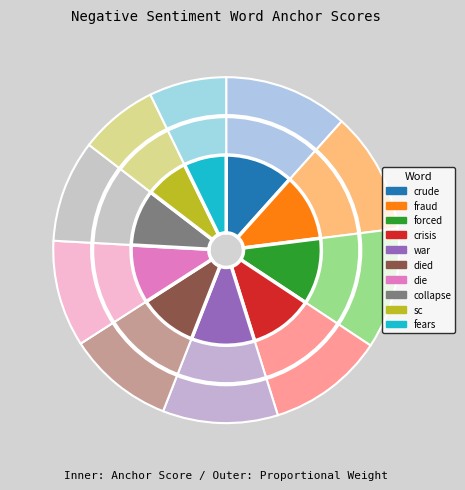

Rank the categories by value from lowest to highest.

fears, sc, collapse, die, died, war, crisis, forced, fraud, crude